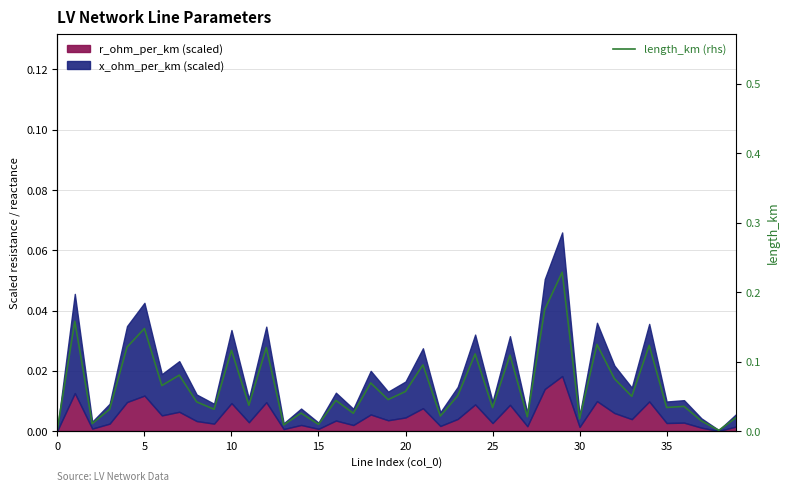

Which category has the highest value across all series?

29